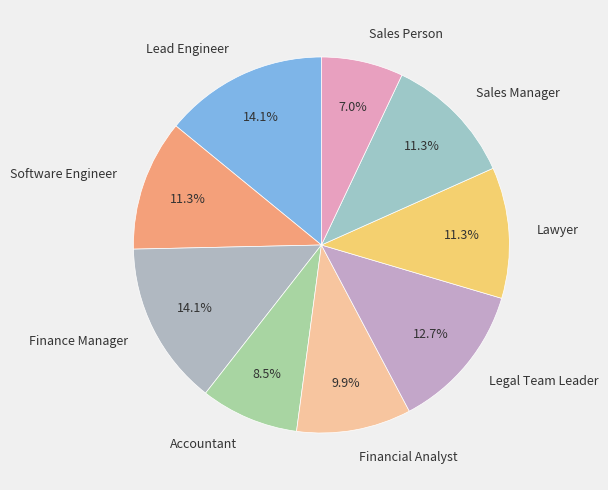

Which category has the smallest portion of the pie?

Sales Person